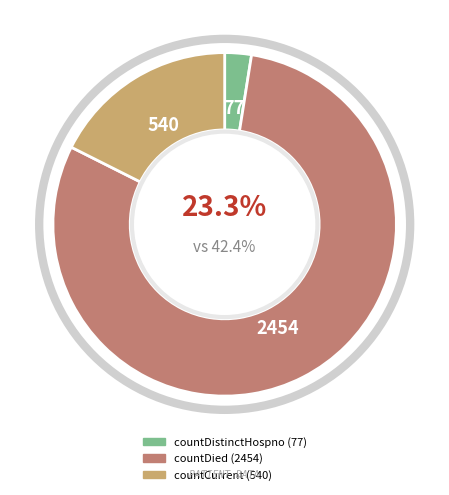

How many slices are in this pie chart?

3